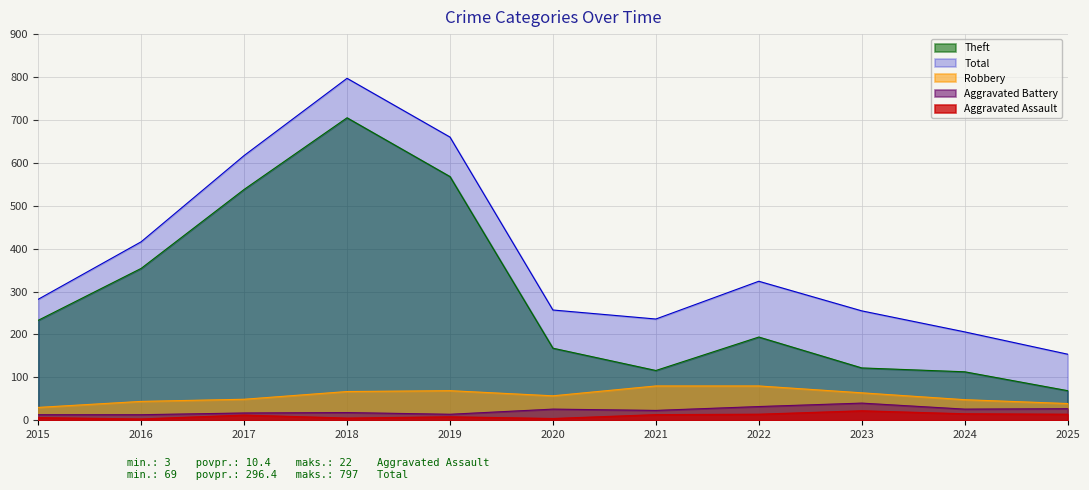

Read the Aggravated Battery value at 2021, to the nearest 10.

20